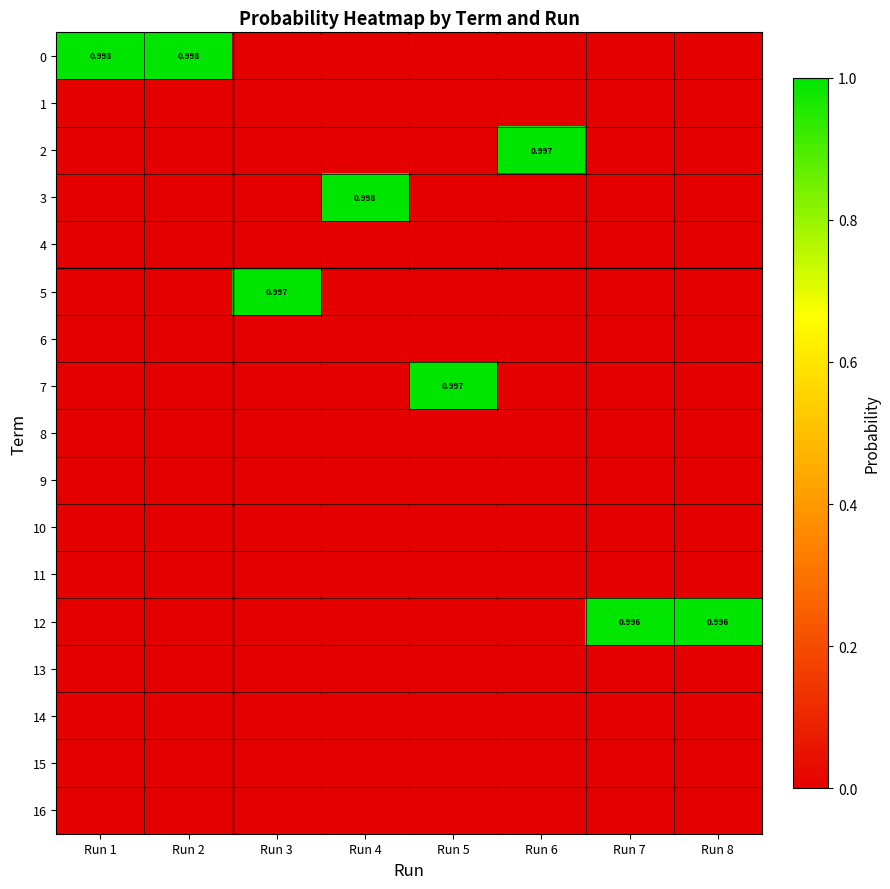

What is the difference between the highest and lowest values at Run 5?

1.0